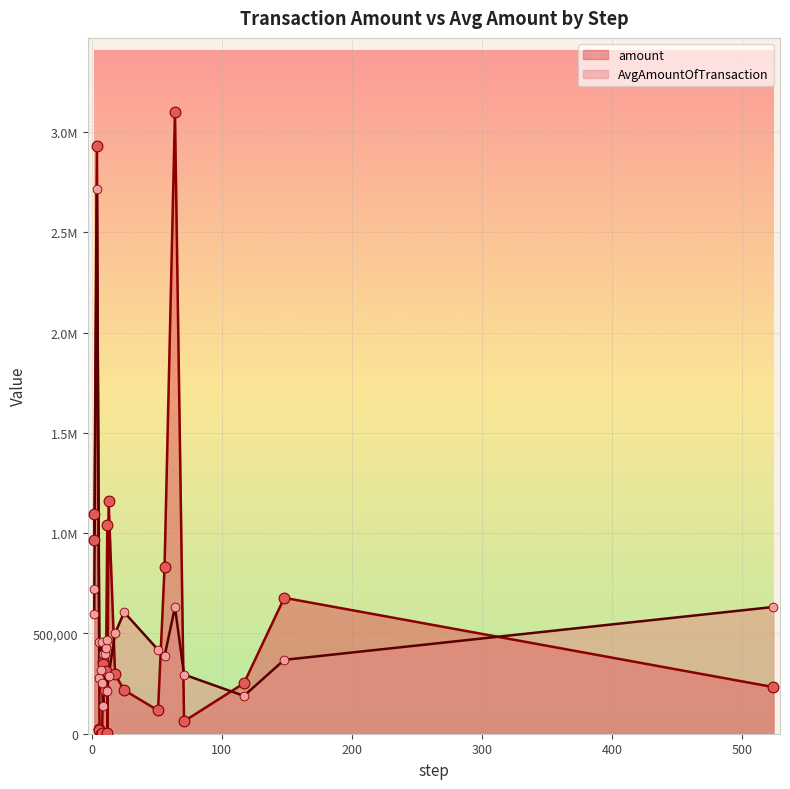

At how many categories does at least one series exceed 2980131?

1